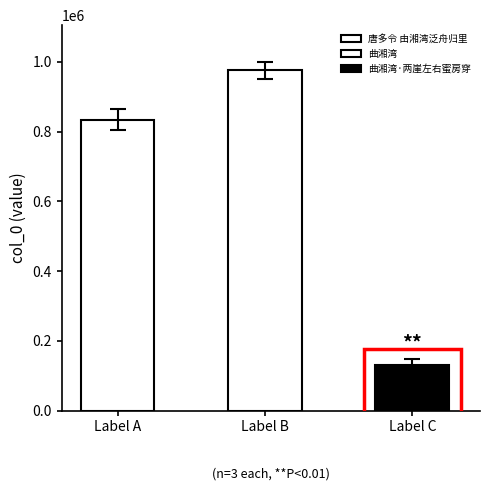

Reading left to right, transcribe all the data shown in this chart.

834075	975173	132075